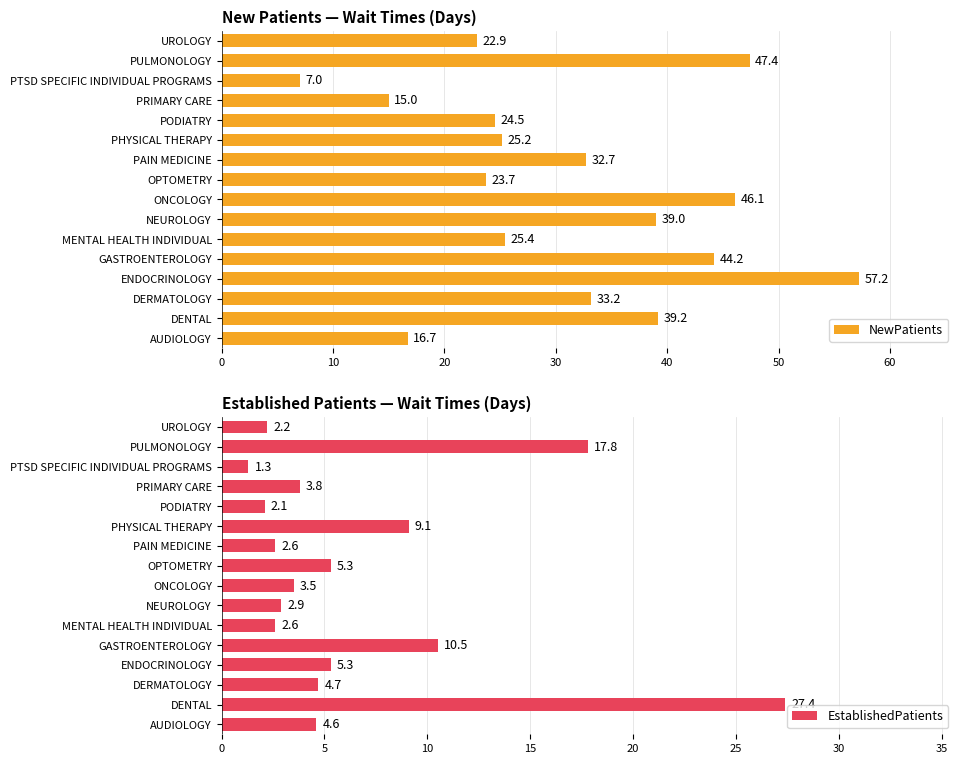

What is the value of the EstablishedPatients bar at the 7th from the left?

2.9